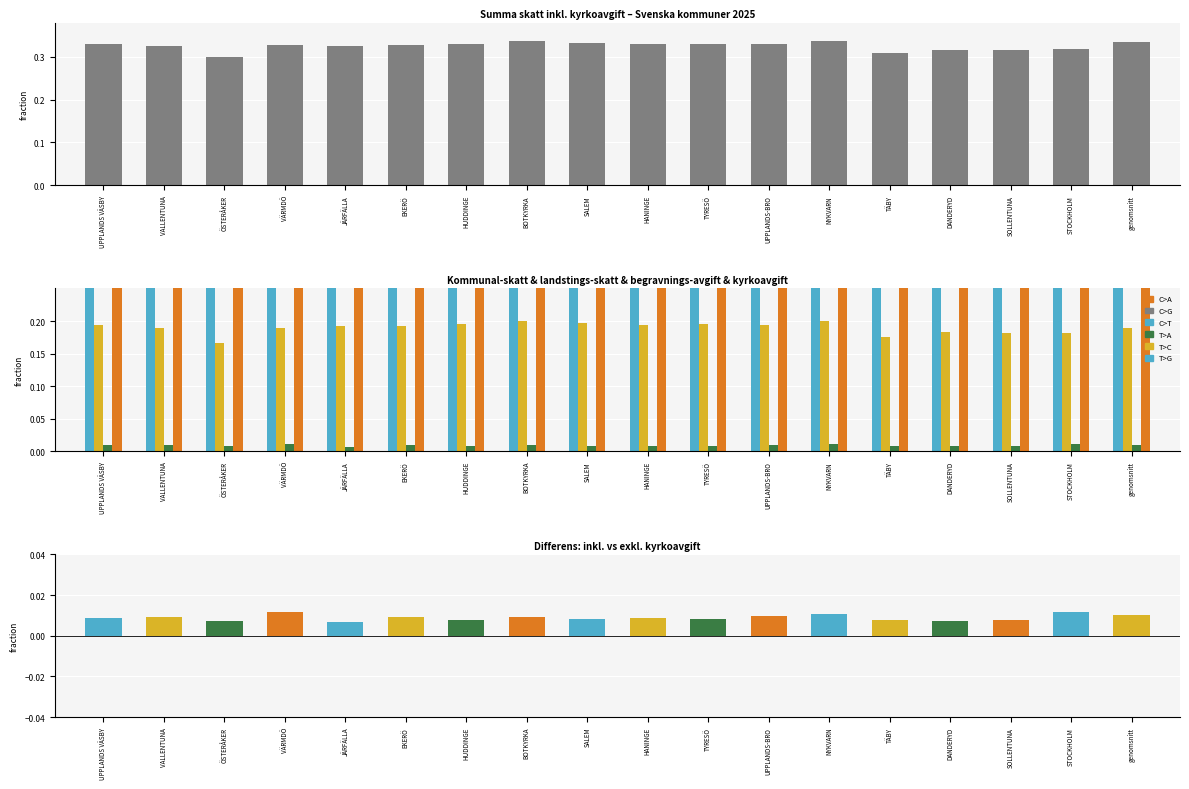

True or false: Min has a value of 0.3 at EKERÖ.

True